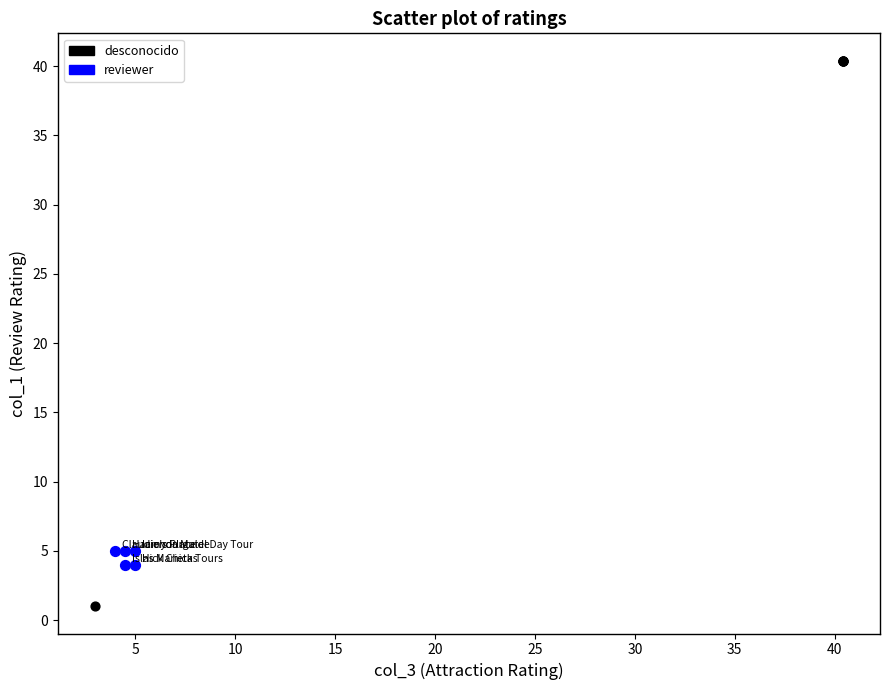

Which series has the widest spread of Y values?

desconocido